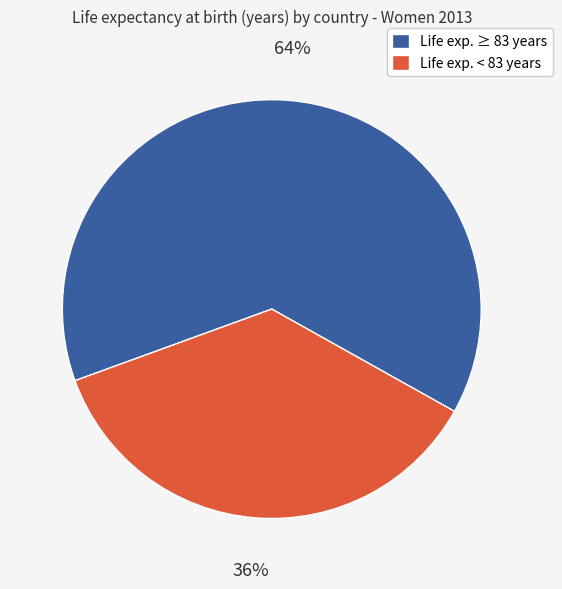

To the nearest percent, what is the average slice percentage?

50%